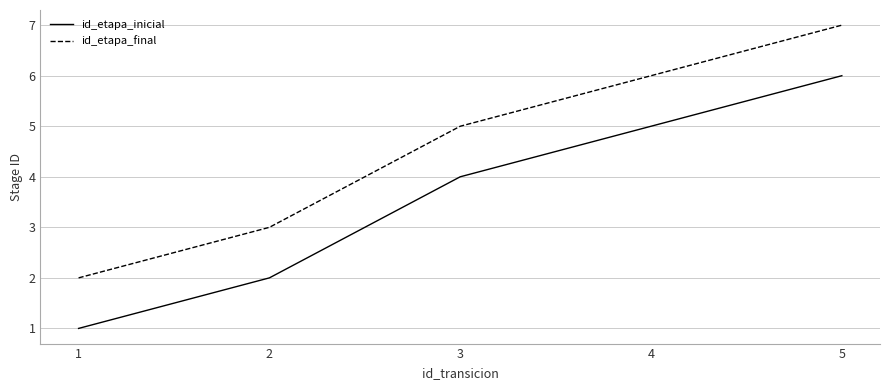

Rank the series at 5 from lowest to highest value.

id_etapa_inicial, id_etapa_final